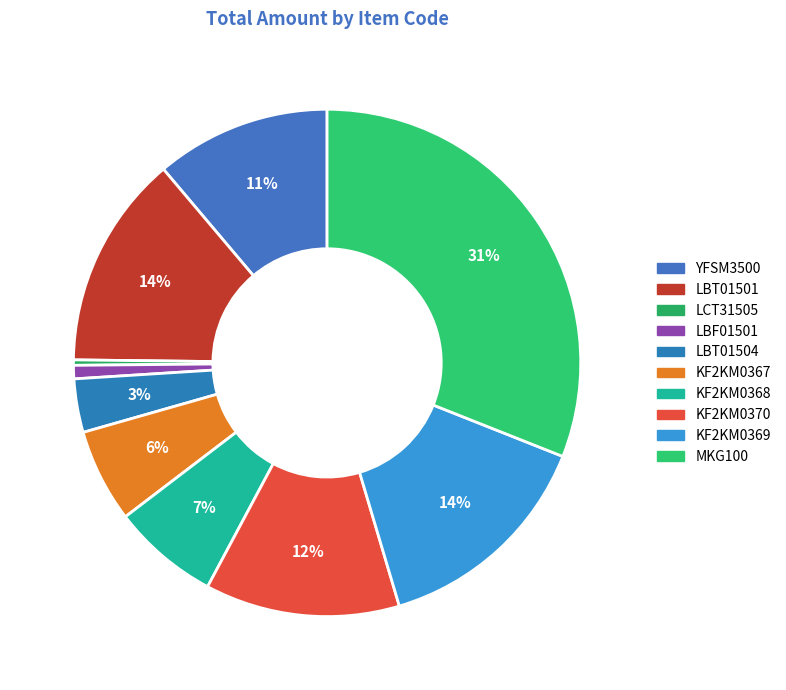

Does LBT01504 account for over 50% of the chart?

No